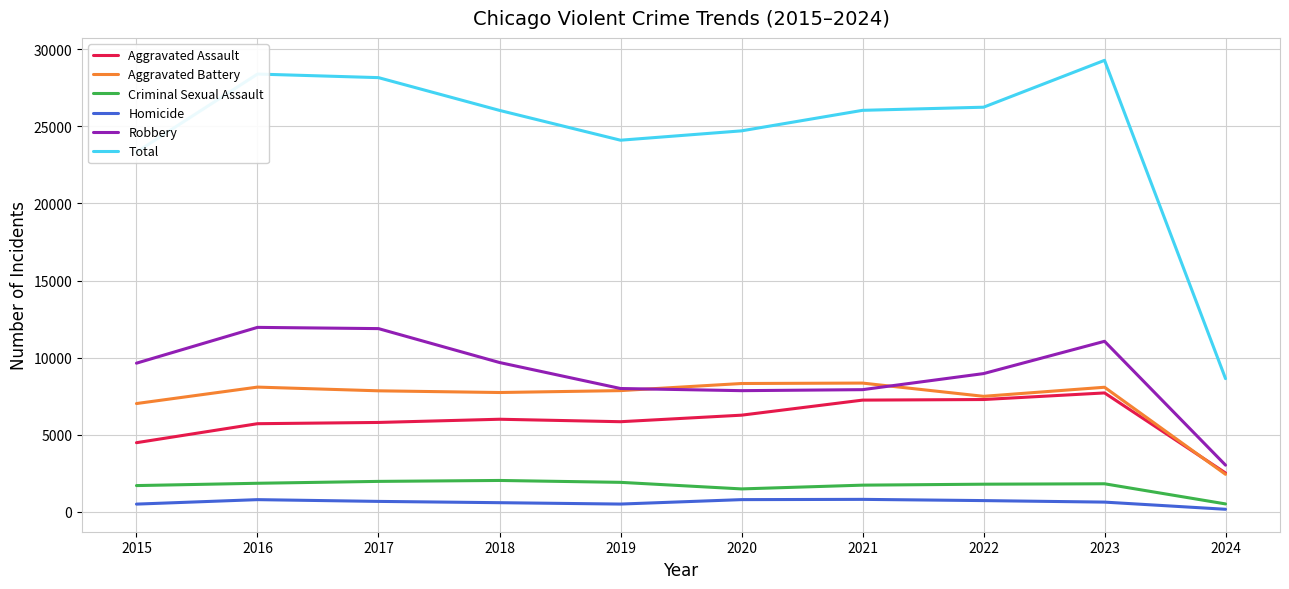

Which series has the largest total across all categories?

Total